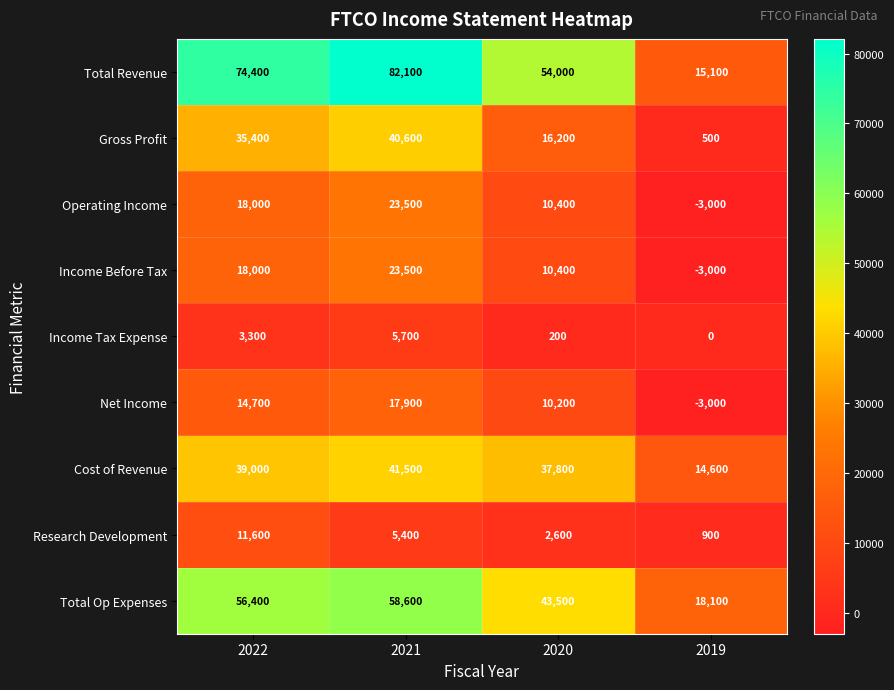

Which label corresponds to the smallest value in the chart?

2019